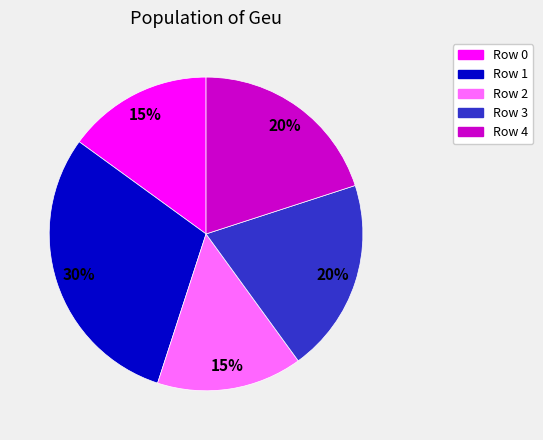

Does any single category account for the majority?

No